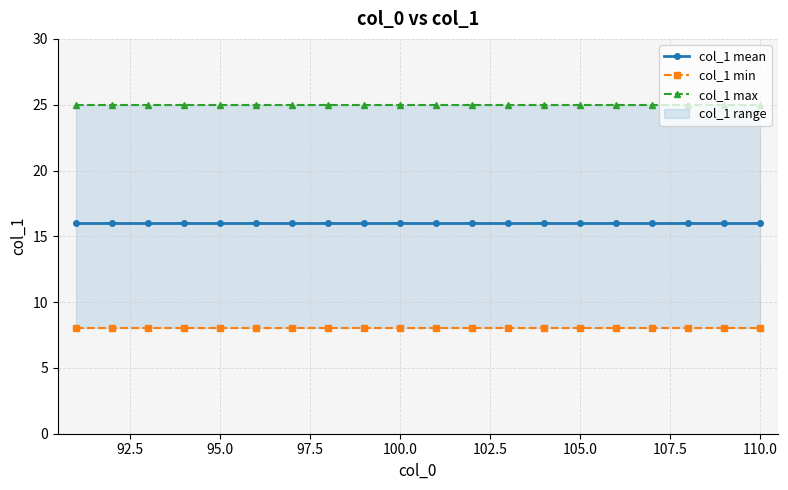

What is the difference between the highest and lowest values at 110.0?

17